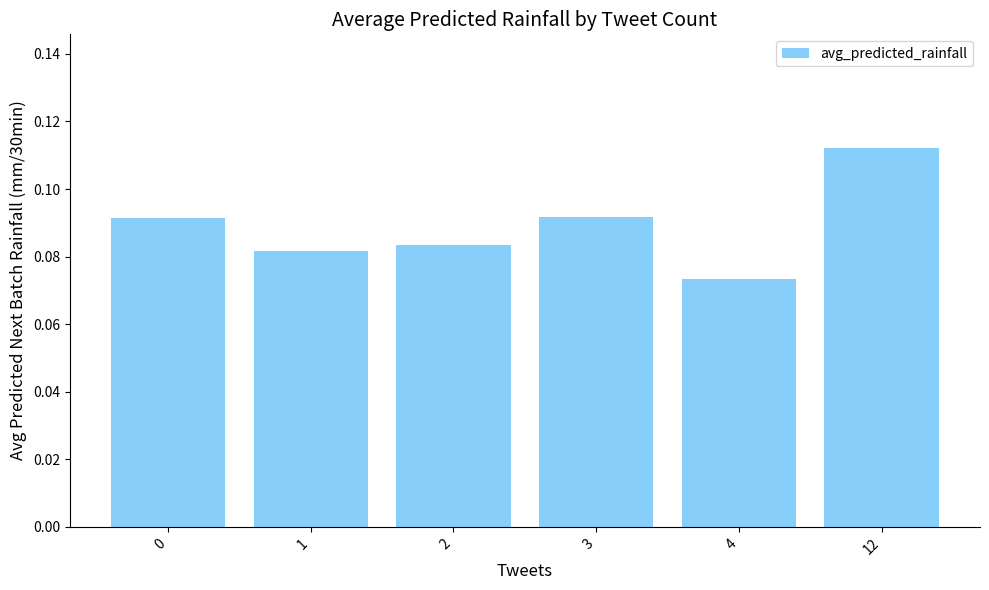

The chart shows a value of 0.0 at 4. True or false?

False